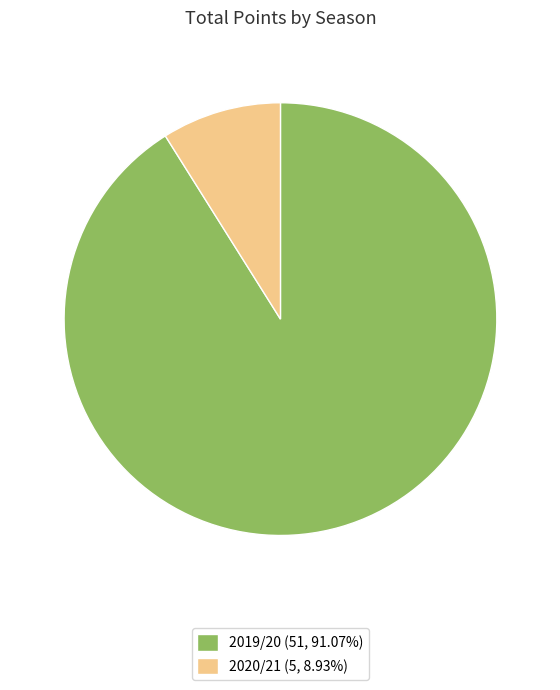

Do 2019/20 (51, 91.07%) and 2020/21 (5, 8.93%) together represent more than half of the pie?

Yes